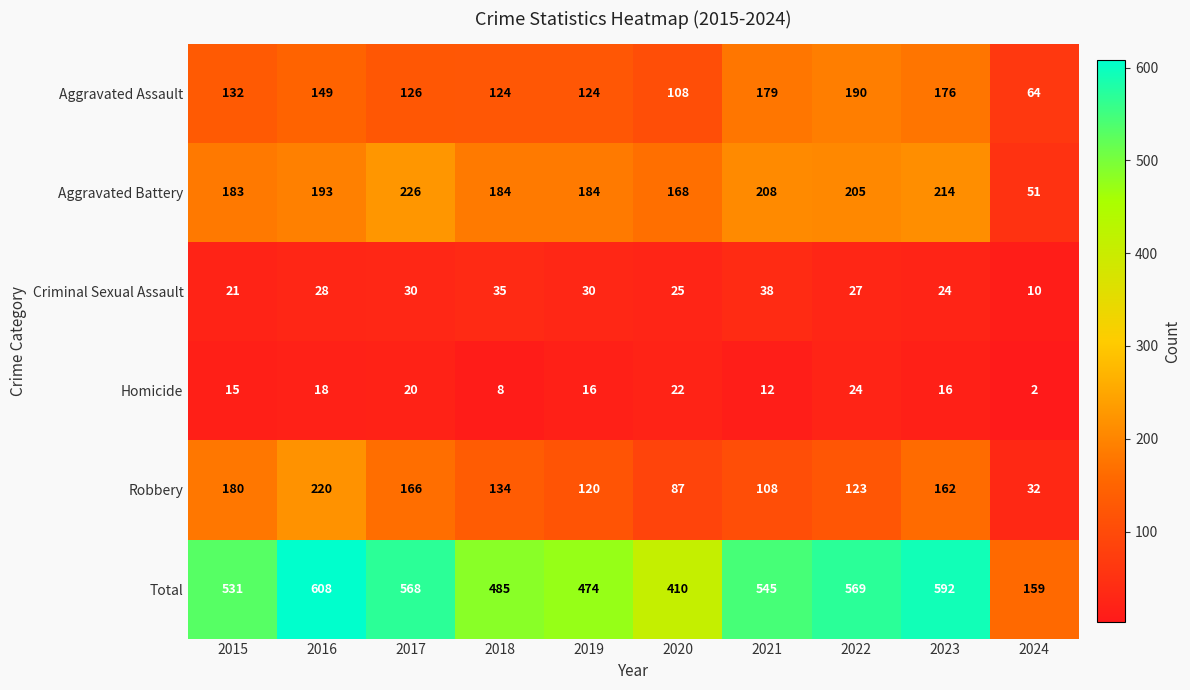

At which category is the sum across all series the highest?

2016